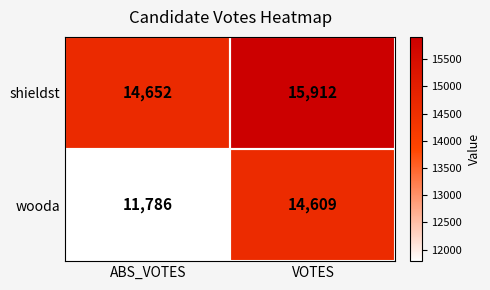

What is the average value of the wooda series?

13198